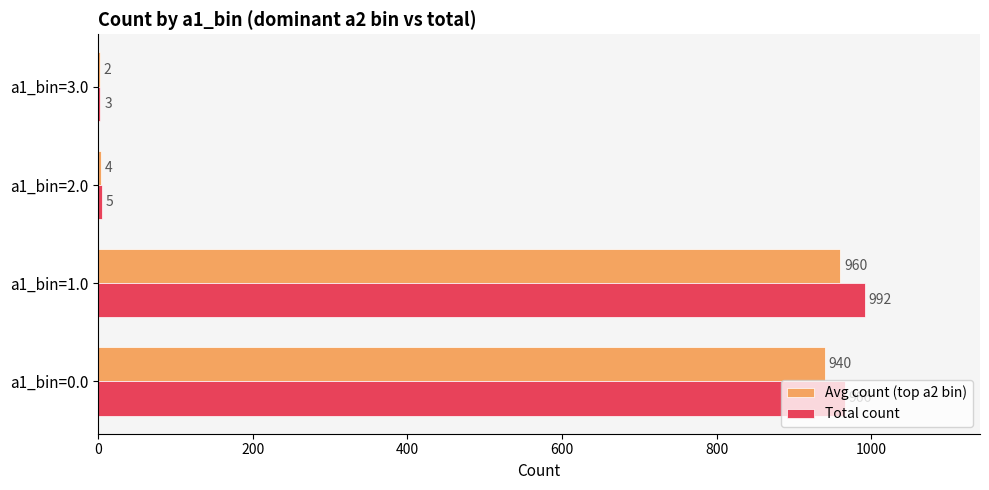

How many series are shown in this chart?

2